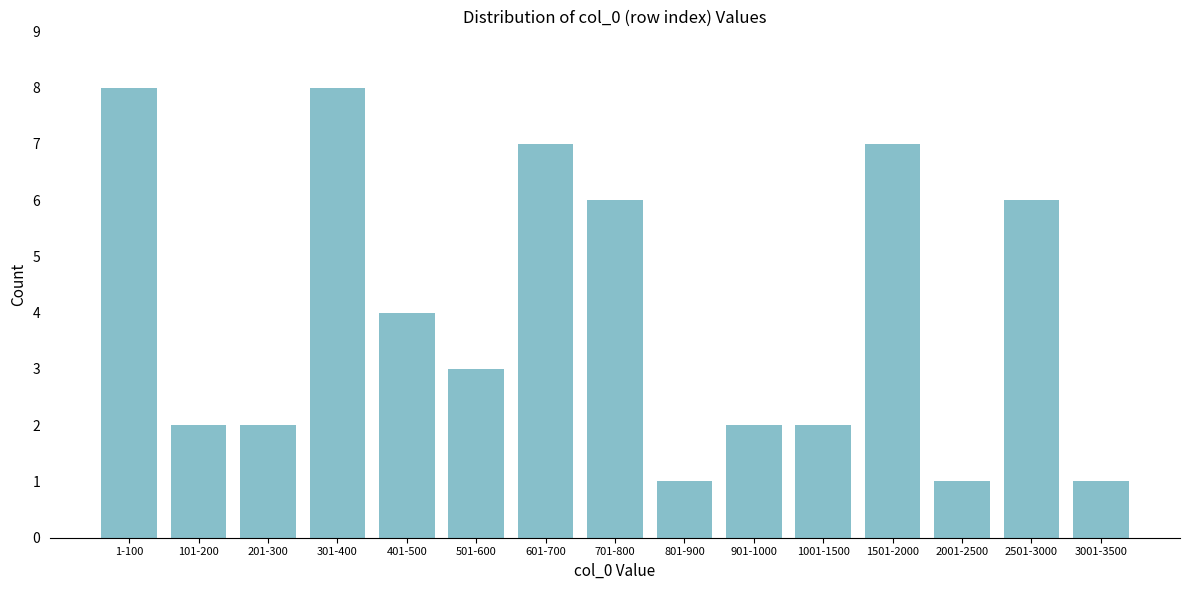

Reading left to right, extract all data points from this chart.

8	2	2	8	4	3	7	6	1	2	2	7	1	6	1